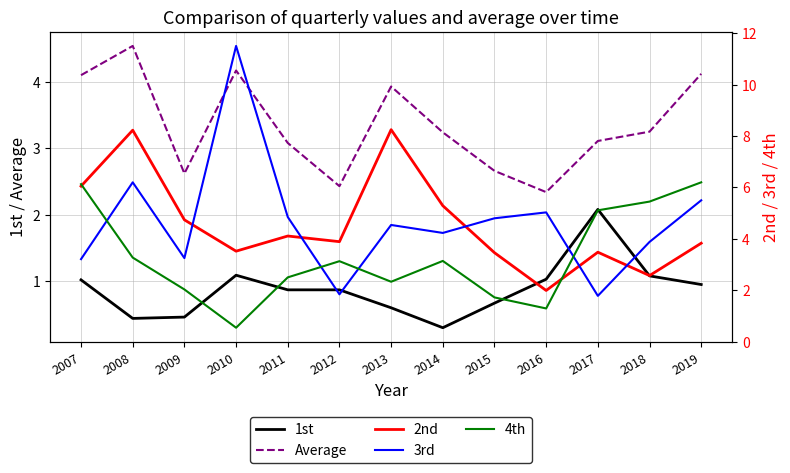

Rank the series by their maximum value, from lowest to highest.

1st, Average, 4th, 2nd, 3rd